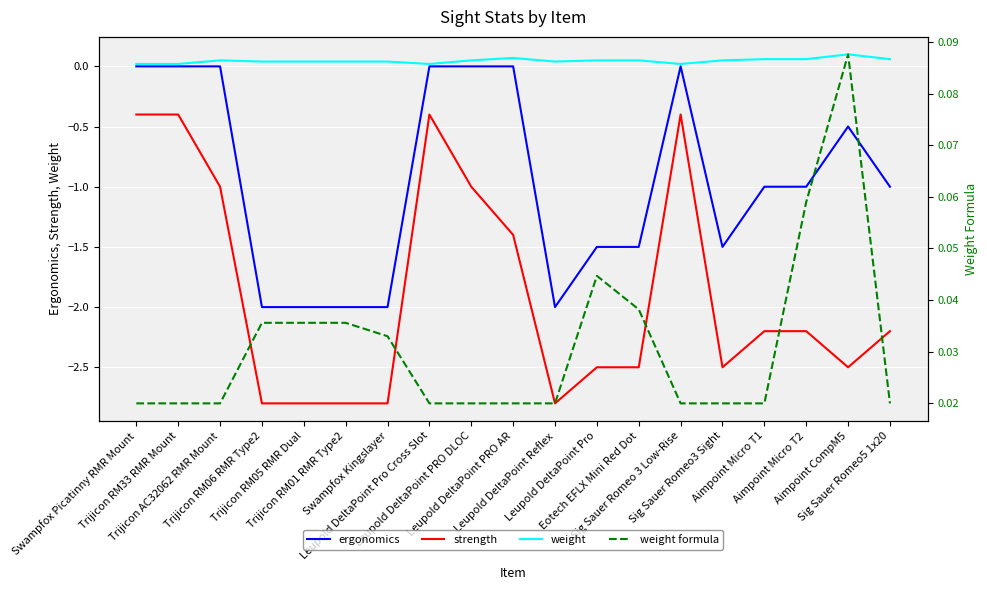

What position from the right is Leupold DeltaPoint Pro?

8